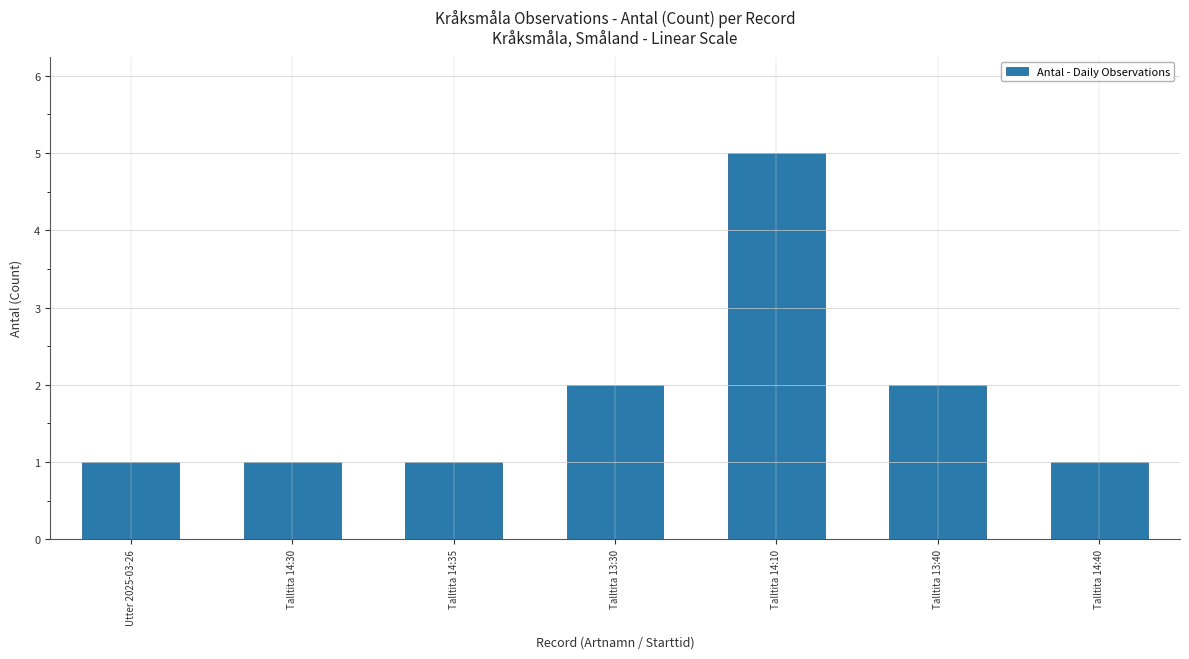

What is the label of the 4th bar from the left?

Talltita 13:30